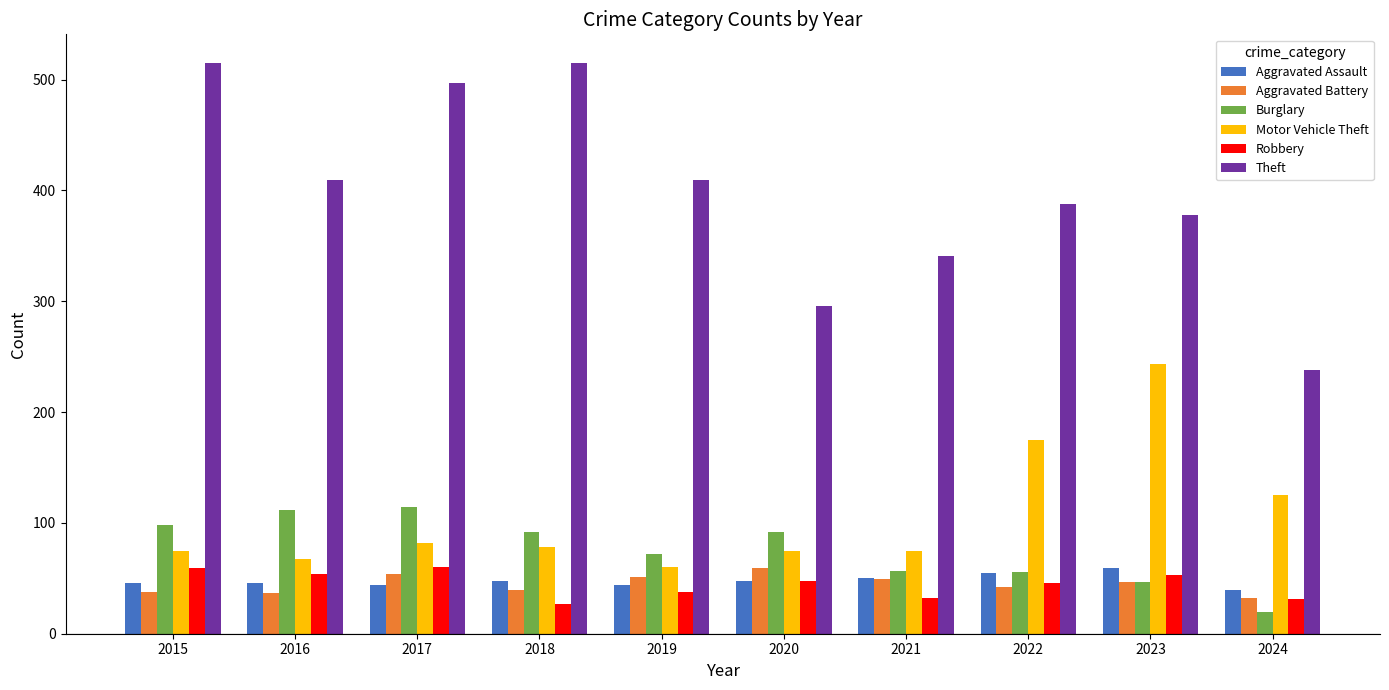

What is the difference between the maximum and minimum values in the Aggravated Assault series?

20